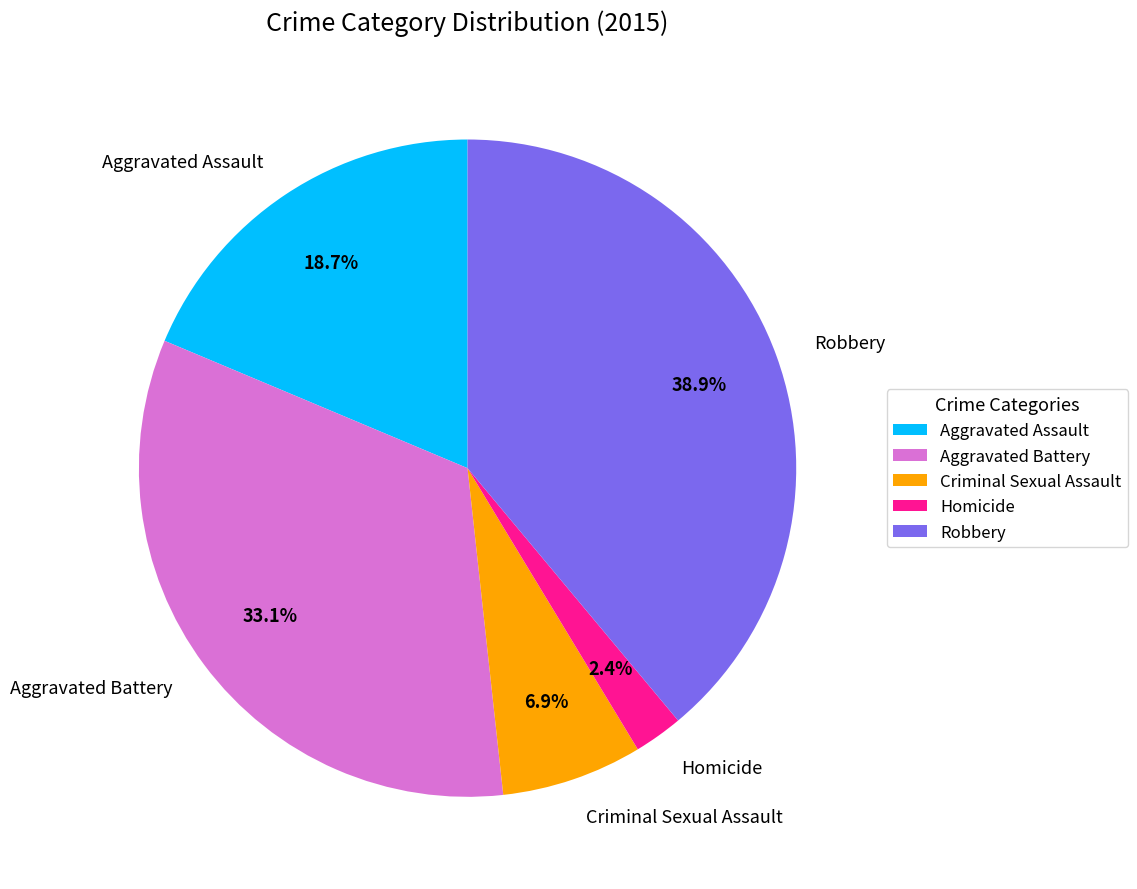

True or false: Aggravated Assault accounts for 19% of the total.

True